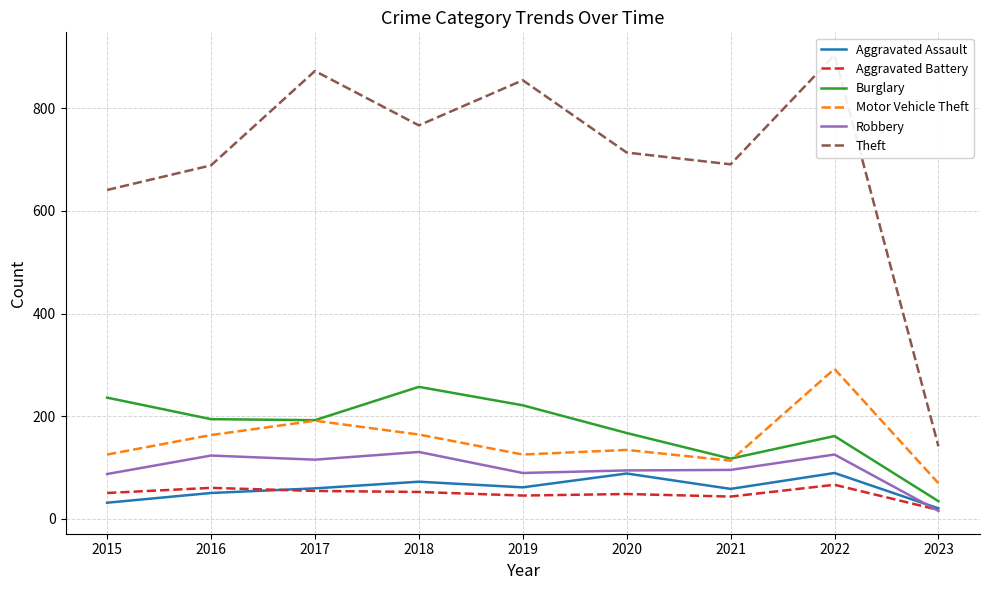

What is the spread (max minus min) of values at 2019?

810